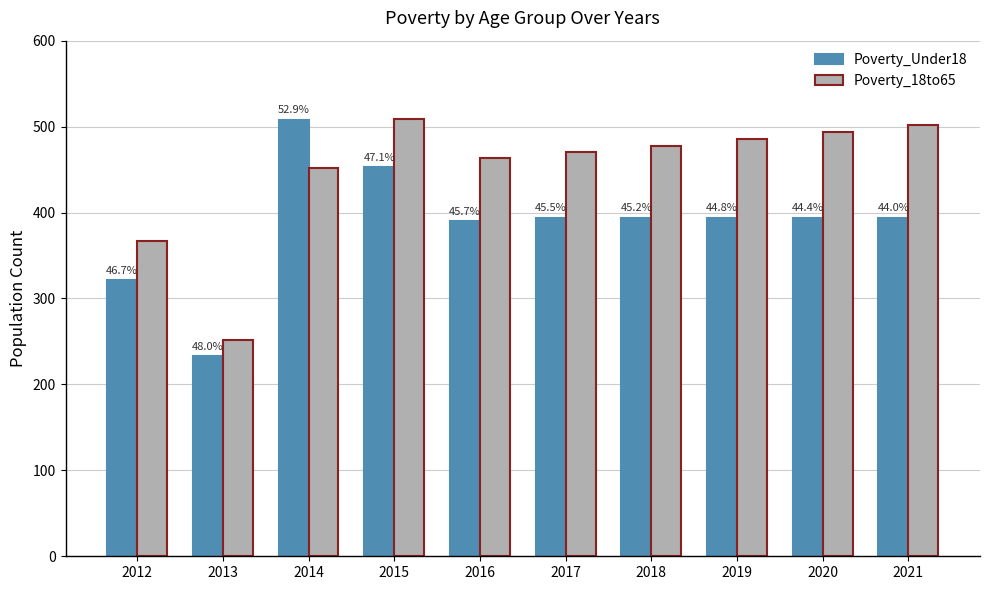

What is the difference between the maximum and minimum values in the Poverty_Under18 series?

275